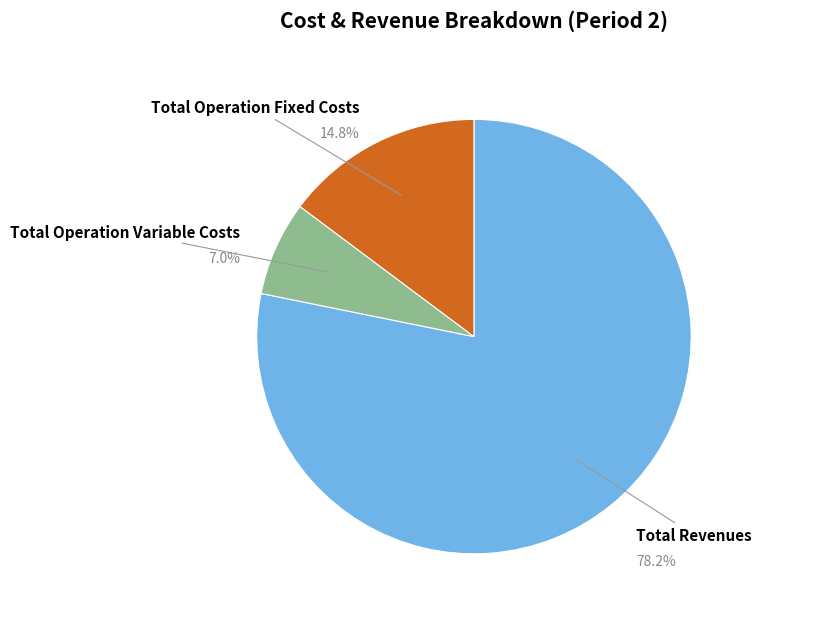

Count the number of slices in the pie.

3